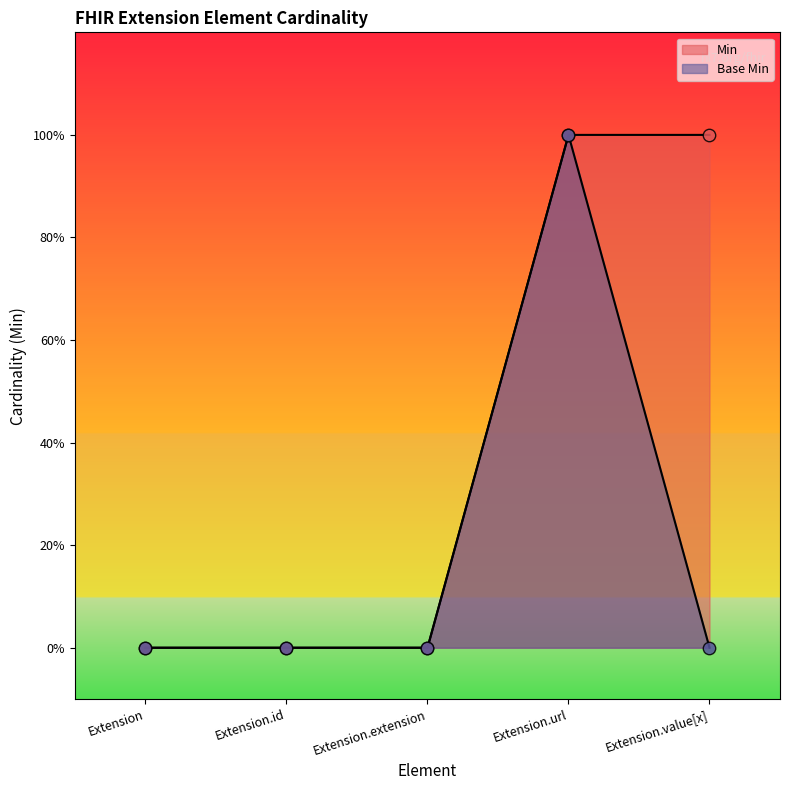

What are all the series names shown in the legend?

Min, Base Min